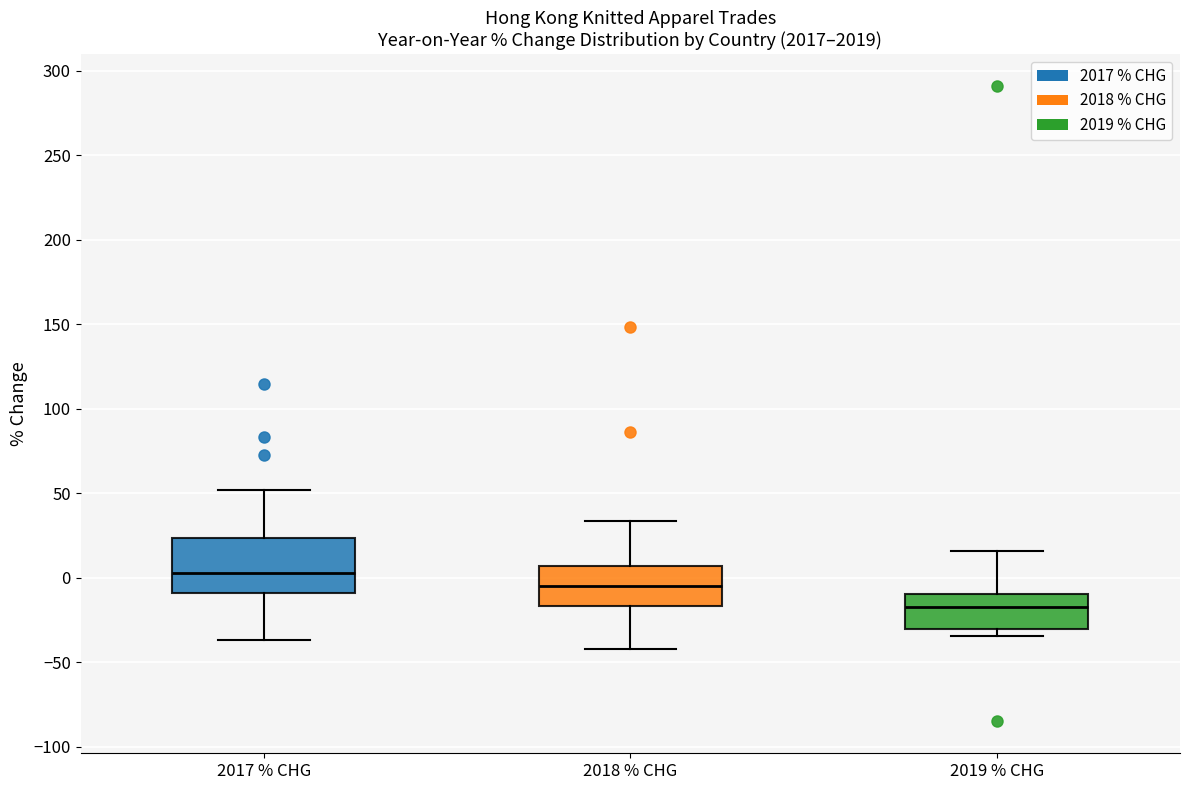

Which box is the tallest, from its lower edge to its upper edge?

2017 % CHG